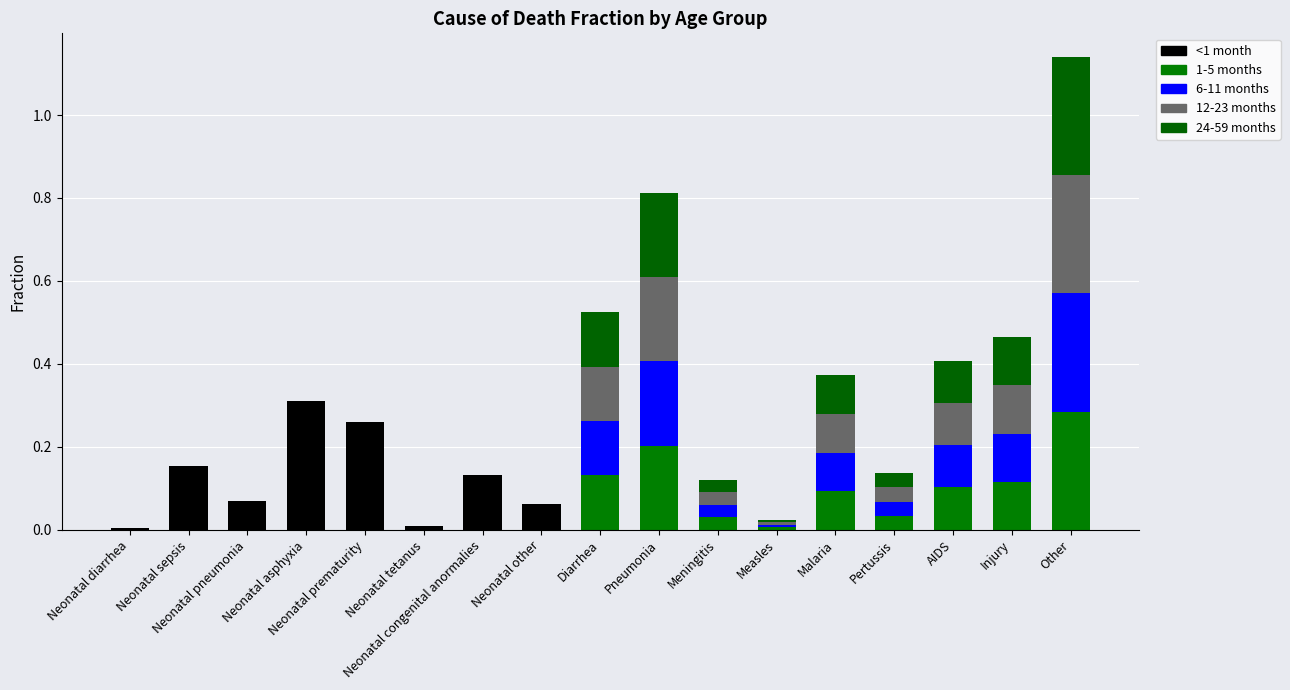

Count the number of data series in this chart.

5